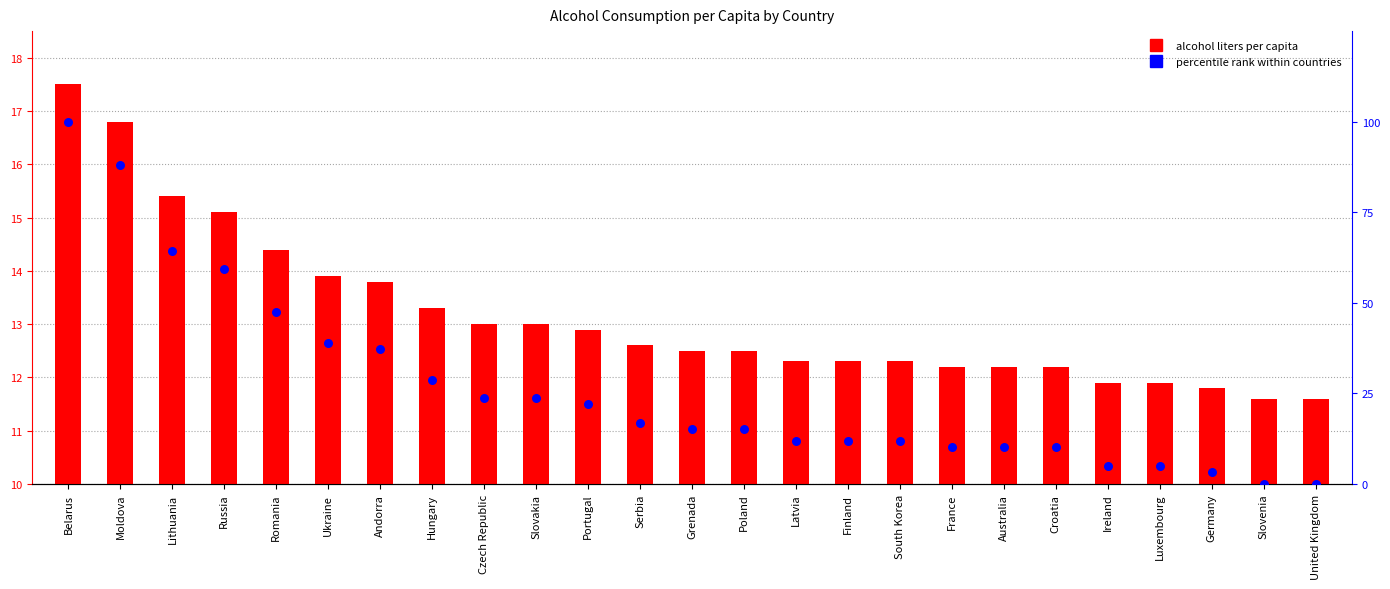

Which series has the largest total across all categories?

percentile rank within countries